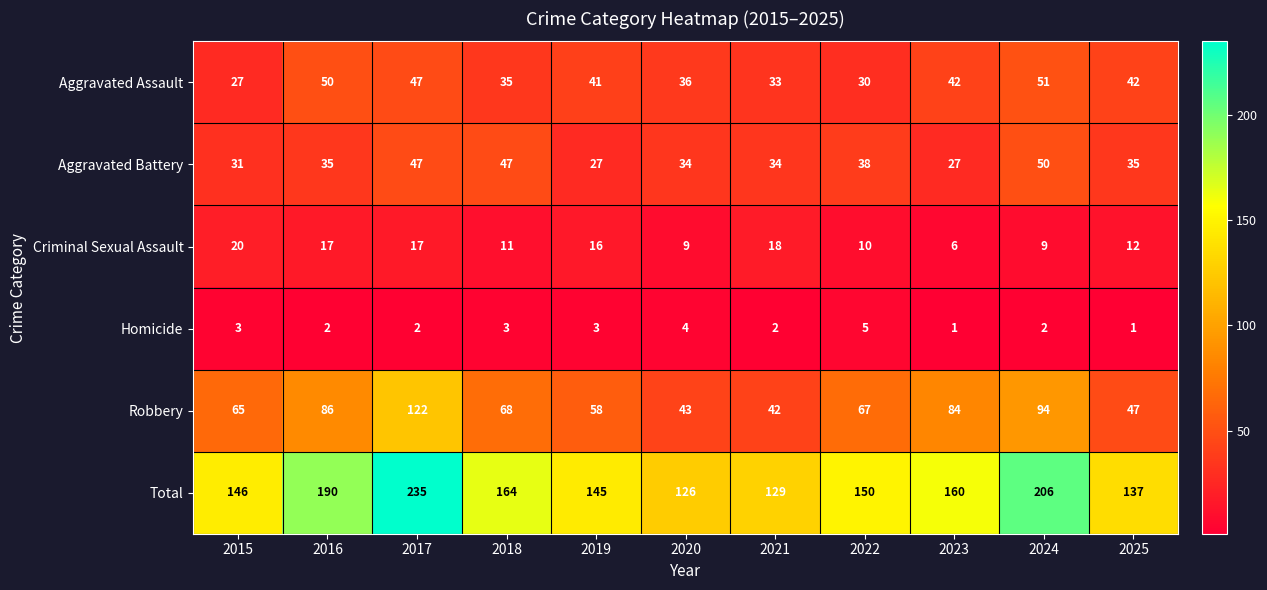

What is the highest value of the Criminal Sexual Assault series?

20